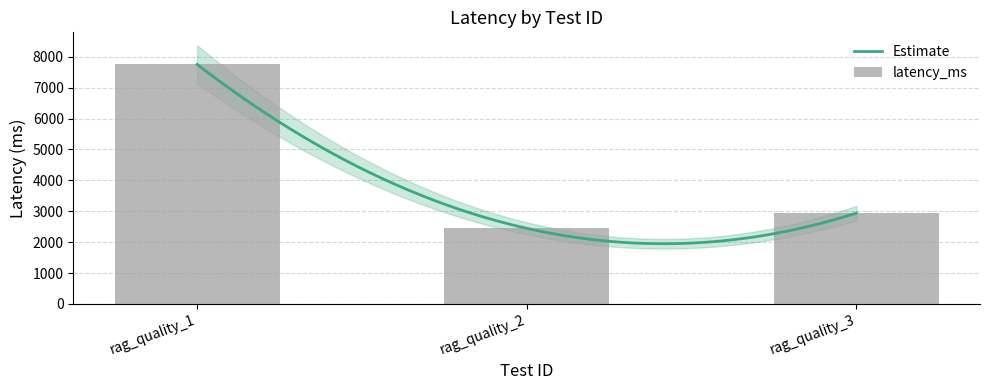

Which label corresponds to the smallest value in the chart?

rag_quality_2